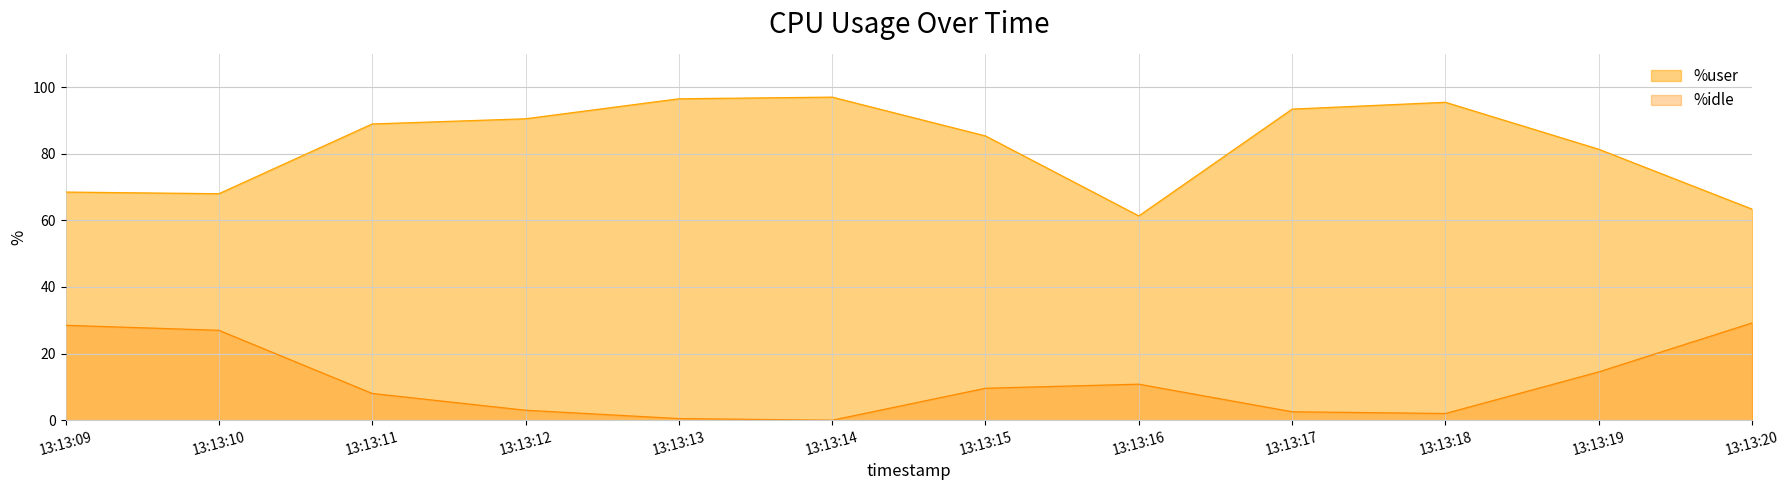

Is the value of %idle at 13:13:19 greater than the value of %user at 13:13:13?

No